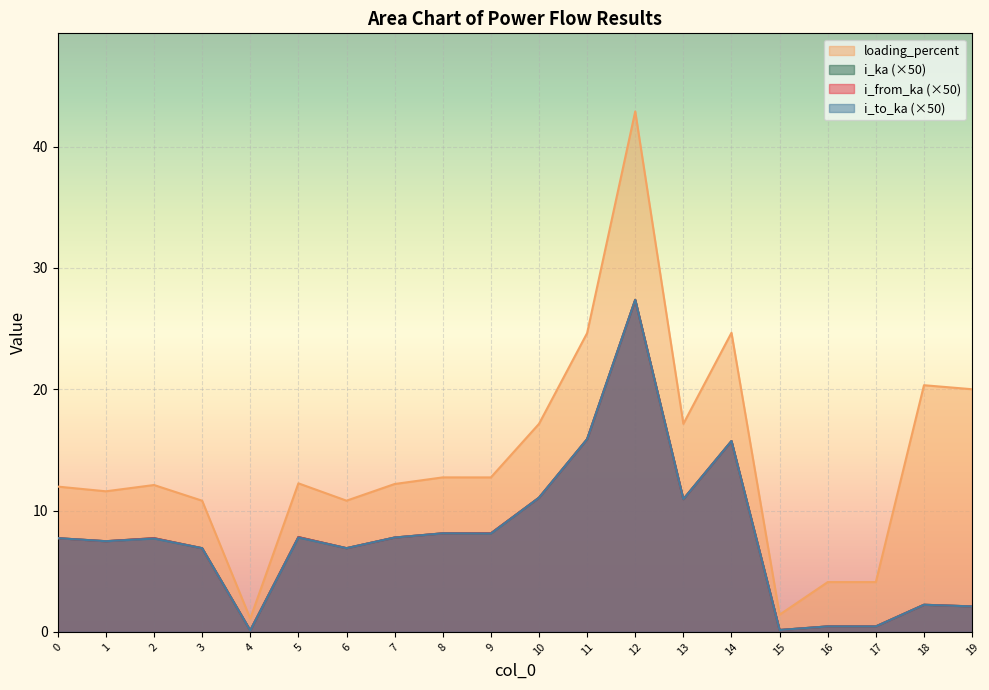

Is the value of i_to_ka at 7 greater than the value of i_from_ka at 16?

Yes